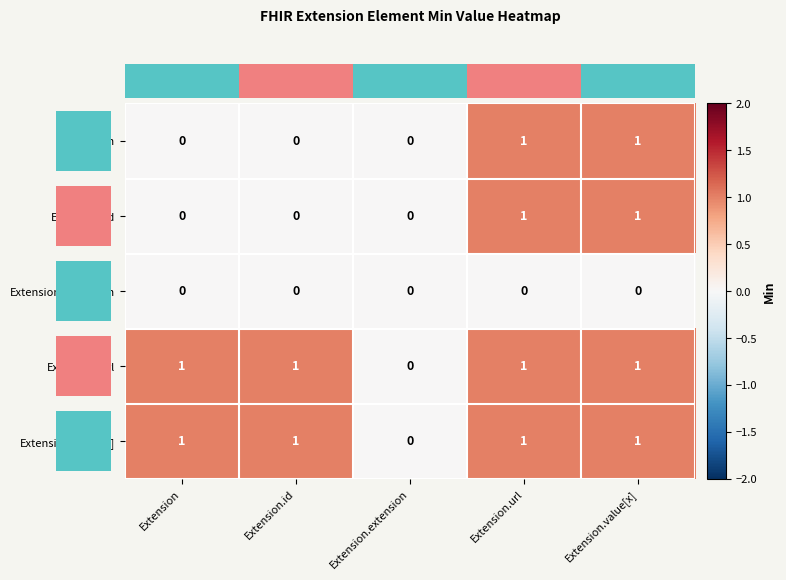

Is the value of Extension.value[x] at Extension.id greater than the value of Extension.id at Extension.id?

Yes